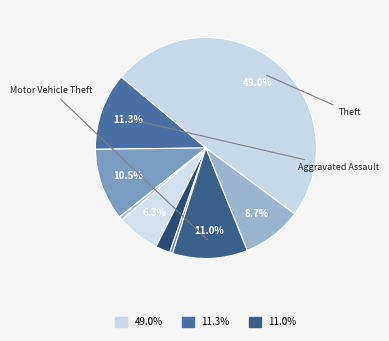

Count the number of slices in the pie.

9